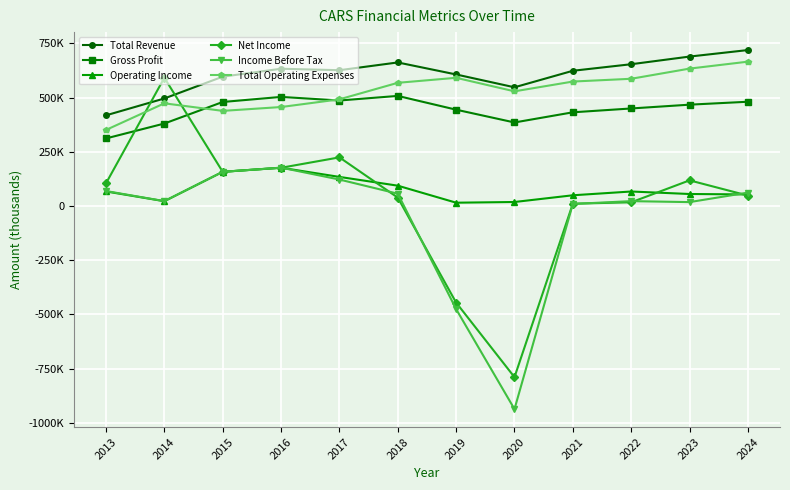

How many interior local peaks does the Gross Profit series have?

2